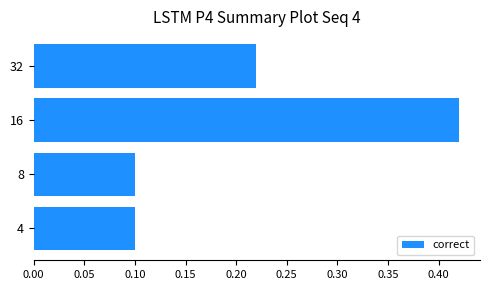

How many values are between 0 and 1?

4